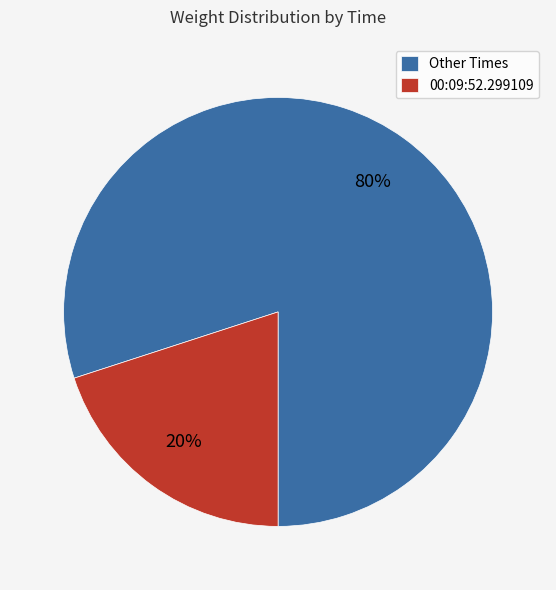

To the nearest percent, what is the difference between the Other Times and 00:09:52.299109 slice percentages?

60%